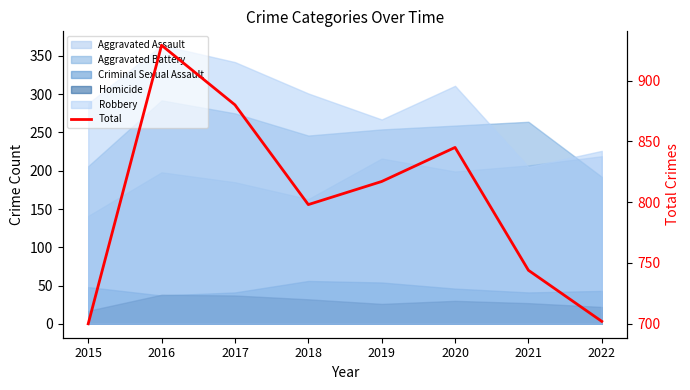

What is the value of the 7th point from the left?

744